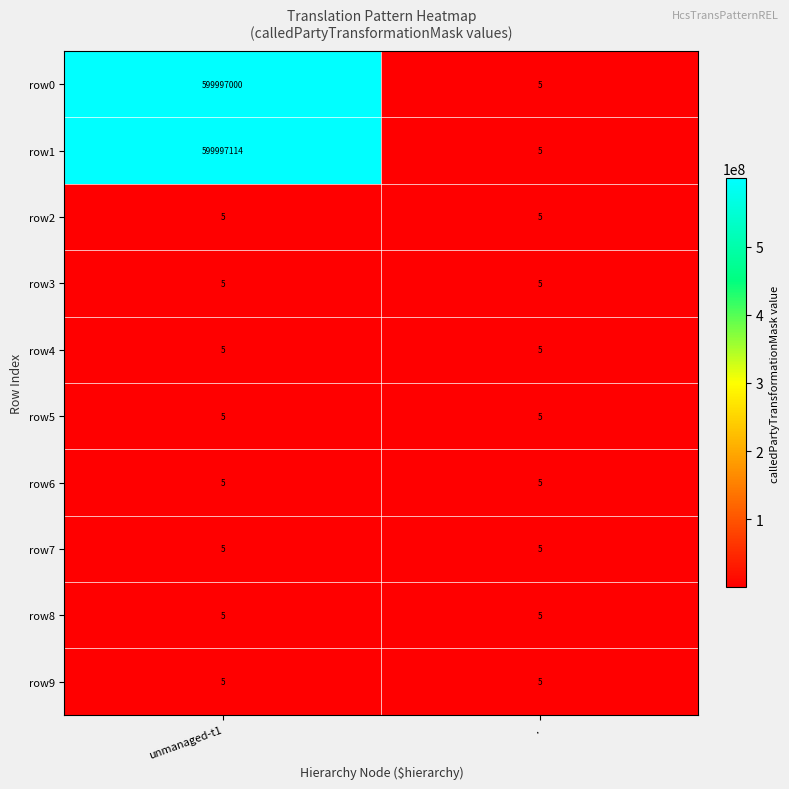

Reading left to right, transcribe all the data shown in this chart.

row0: 599997000	5
row1: 599997114	5
row2: 5	5
row3: 5	5
row4: 5	5
row5: 5	5
row6: 5	5
row7: 5	5
row8: 5	5
row9: 5	5